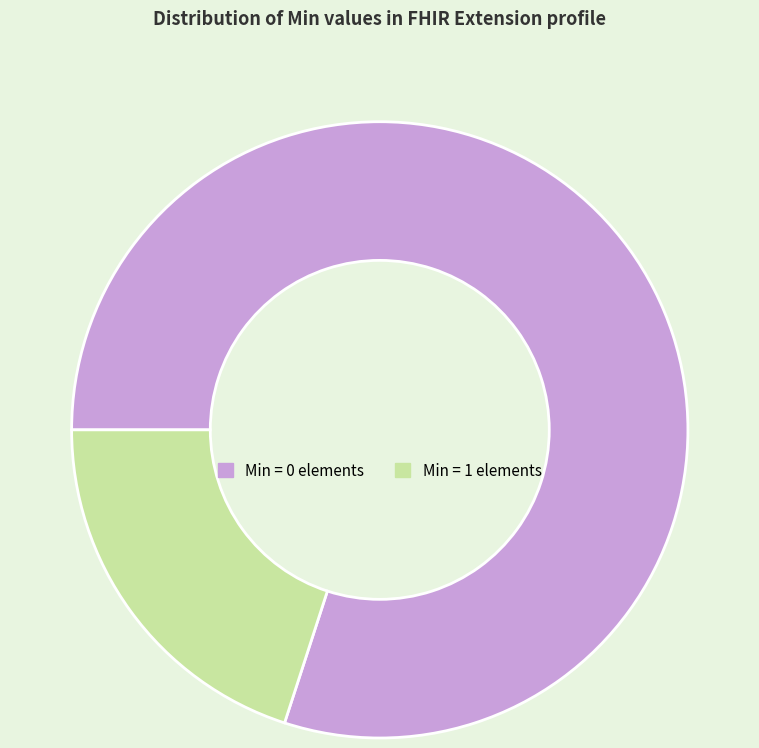

Which slice is the smallest?

Min = 1 elements